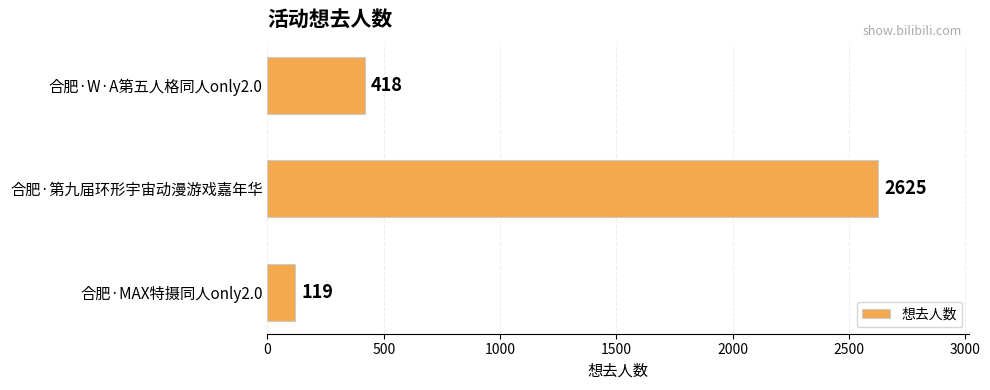

Is it true that the value at 合肥·W·A第五人格同人only2.0 is 418?

True